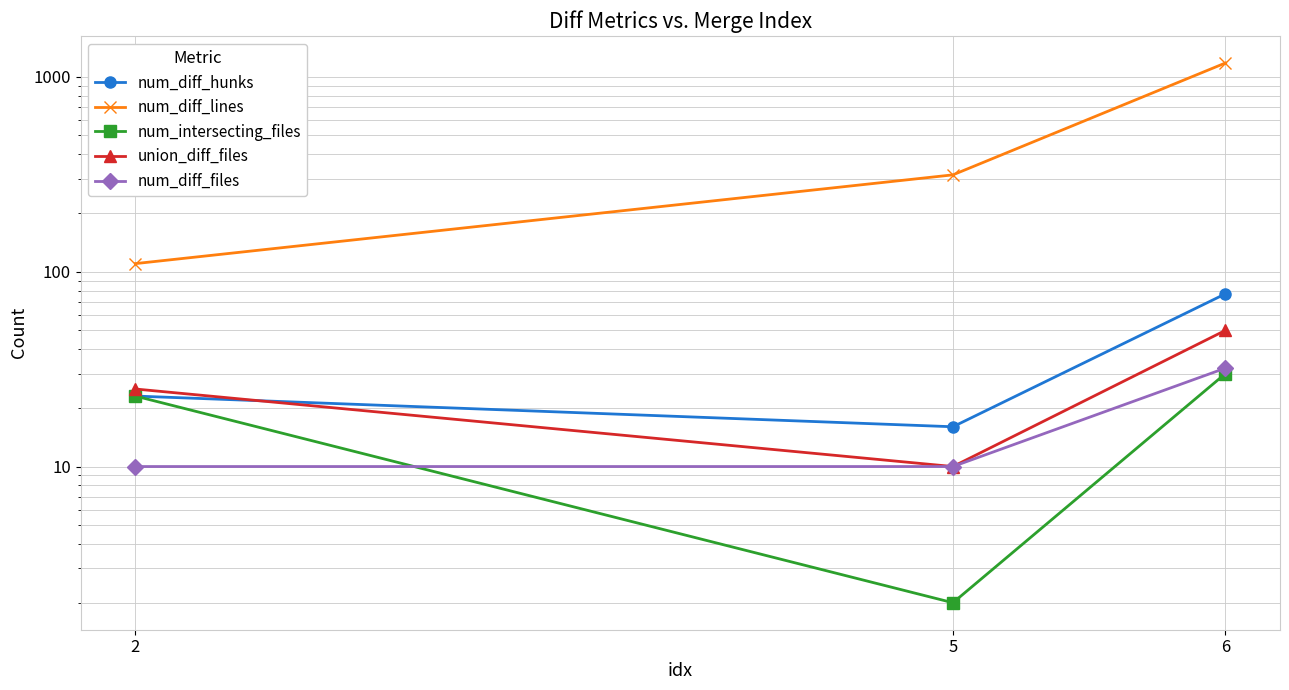

What is the difference between the num_diff_hunks values at 5 and 6?

61